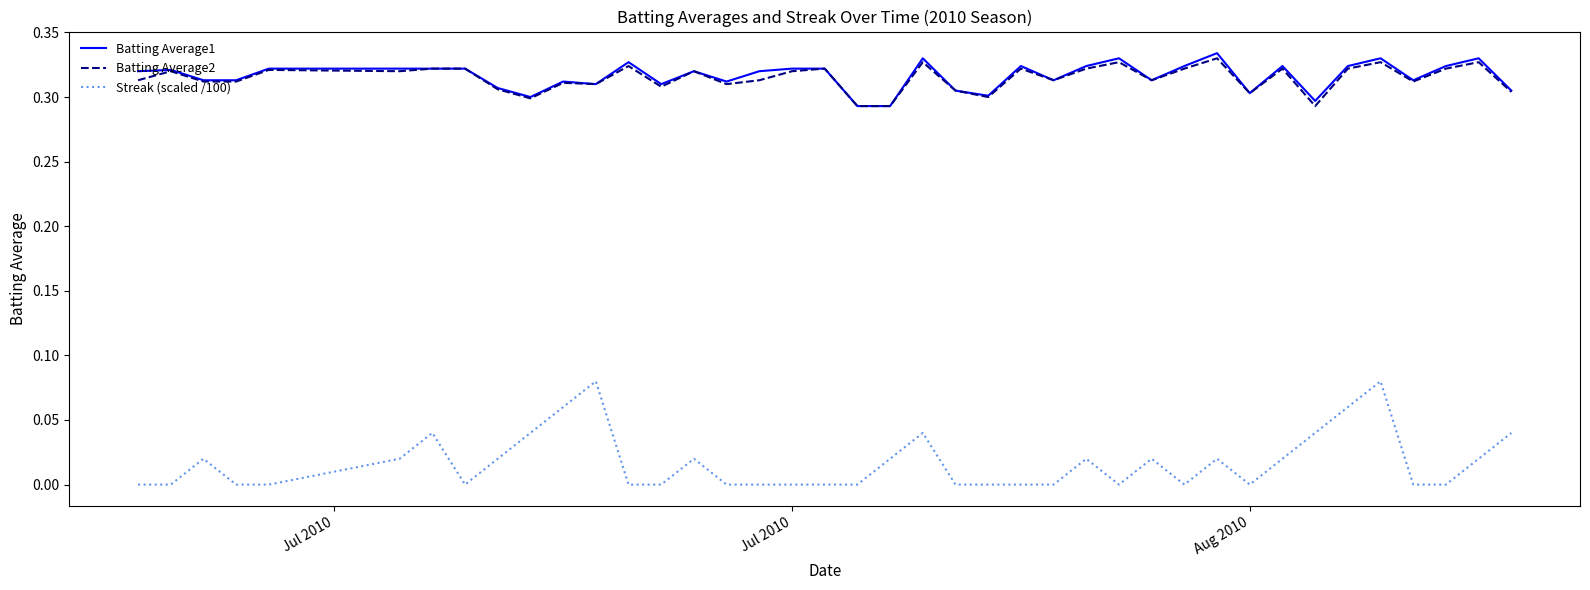

True or false: Batting Average2 and Streak (scaled /100) cross at least once.

False